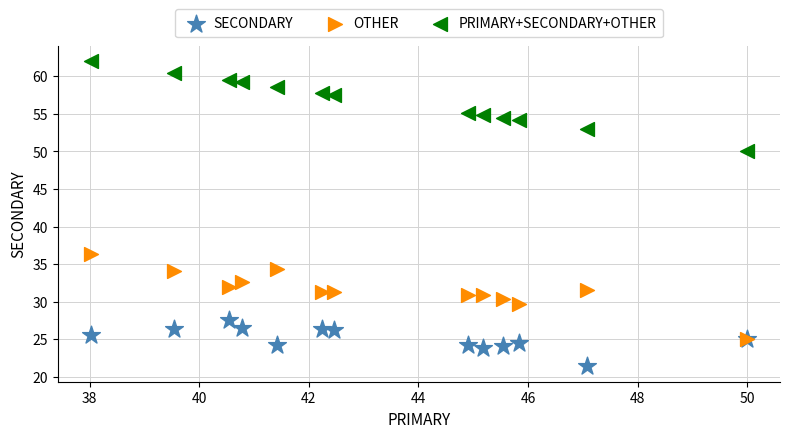

Across all series, what Y value is closest to 41?

36.4